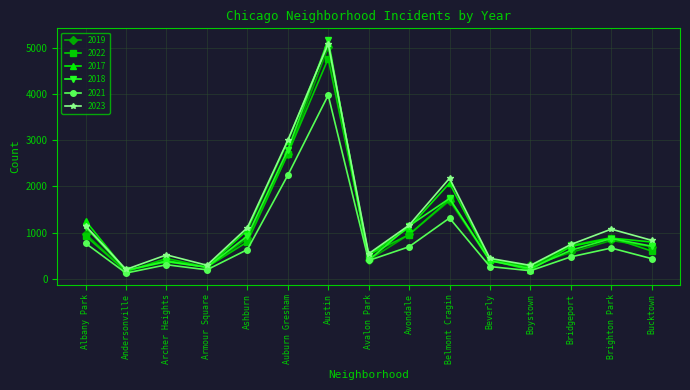

What is the value of the 2021 point at the 10th from the left?

1313